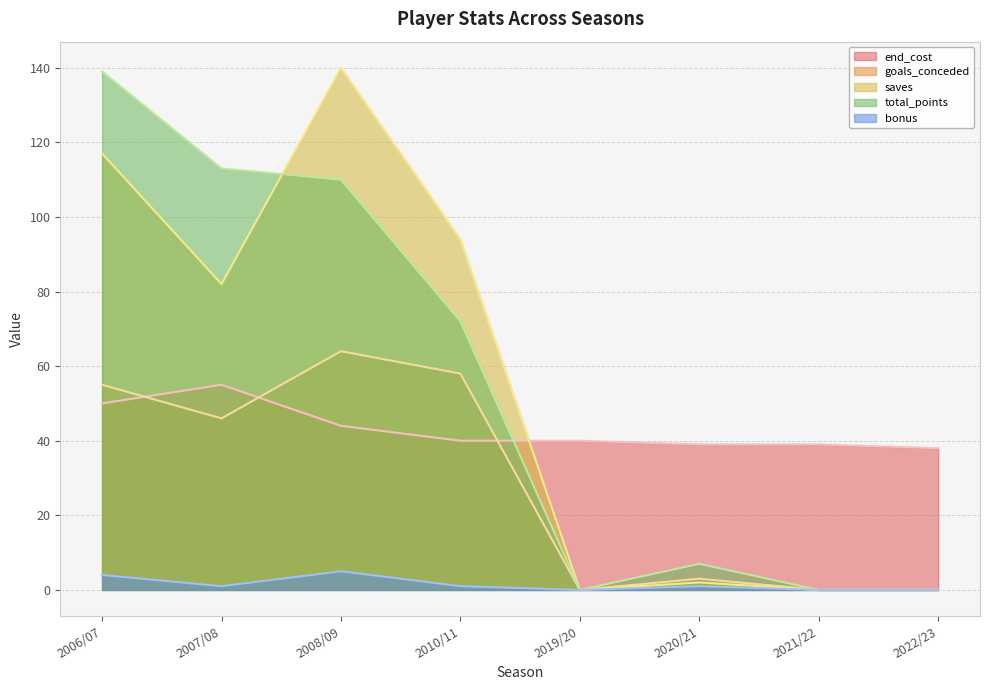

True or false: end_cost has a value of 25 at 2020/21.

False